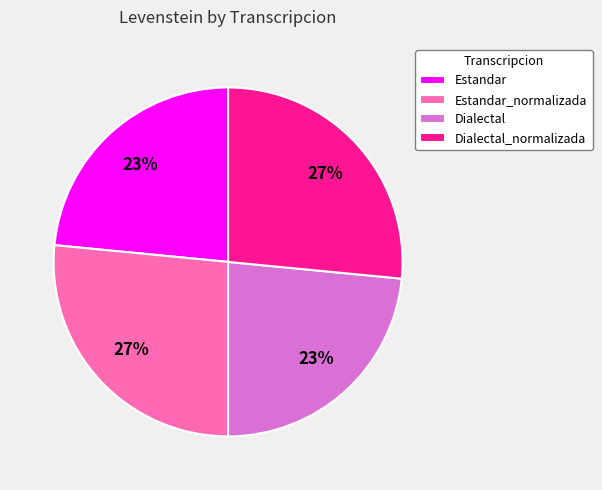

Count the number of slices in the pie.

4